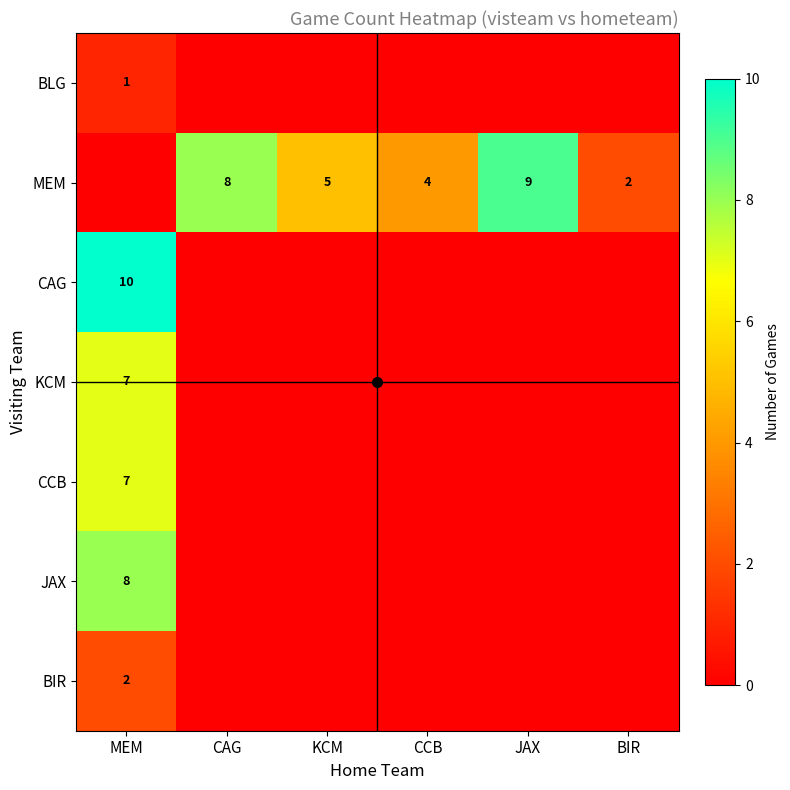

Which category has the highest value across all series?

MEM